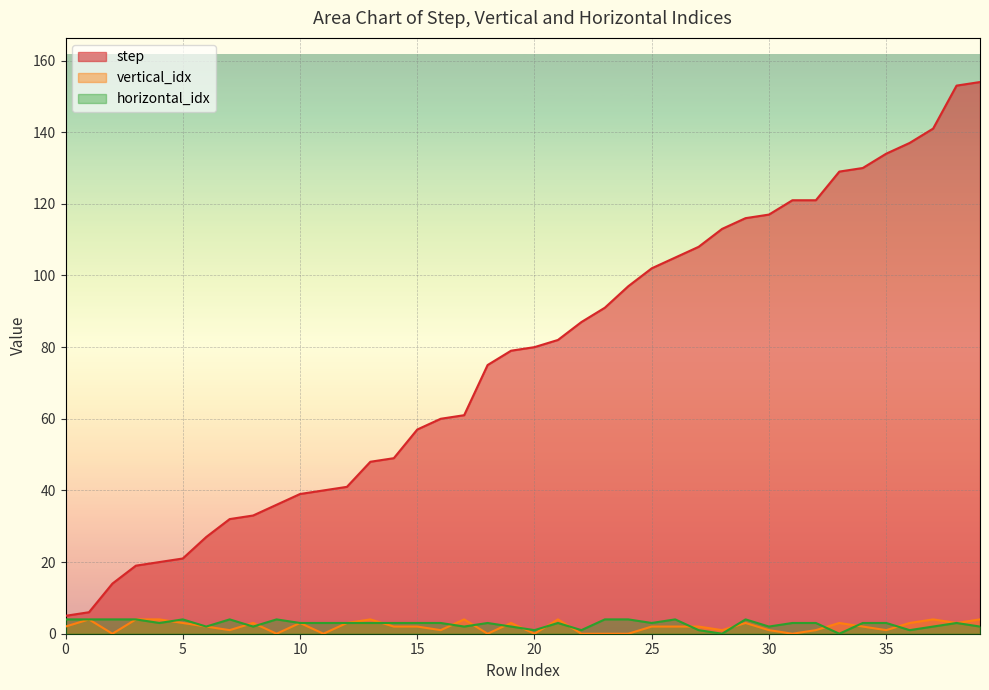

Reading left to right, what are all the values shown in this chart?

step: 0=5	1=6	2=14	3=19	4=20	5=21	6=27	7=32	8=33	9=36	10=39	11=40	12=41	13=48	14=49	15=57	16=60	17=61	18=75	19=79	20=80	21=82	22=87	23=91	24=97	25=102	26=105	27=108	28=113	29=116	30=117	31=121	32=121	33=129	34=130	35=134	36=137	37=141	38=153	39=154
vertical_idx: 0=2	1=4	2=0	3=4	4=4	5=3	6=2	7=1	8=3	9=0	10=3	11=0	12=3	13=4	14=2	15=2	16=1	17=4	18=0	19=3	20=0	21=4	22=0	23=0	24=0	25=2	26=2	27=2	28=1	29=3	30=1	31=0	32=1	33=3	34=2	35=1	36=3	37=4	38=3	39=4
horizontal_idx: 0=4	1=4	2=4	3=4	4=3	5=4	6=2	7=4	8=2	9=4	10=3	11=3	12=3	13=3	14=3	15=3	16=3	17=2	18=3	19=2	20=1	21=3	22=1	23=4	24=4	25=3	26=4	27=1	28=0	29=4	30=2	31=3	32=3	33=0	34=3	35=3	36=1	37=2	38=3	39=2